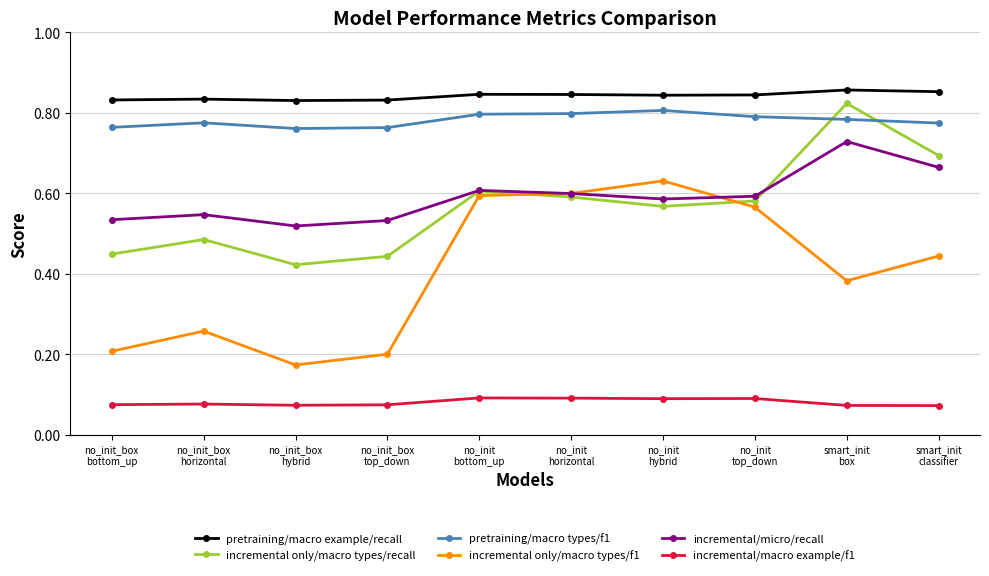

Does the chart display data point markers on the line(s)?

Yes